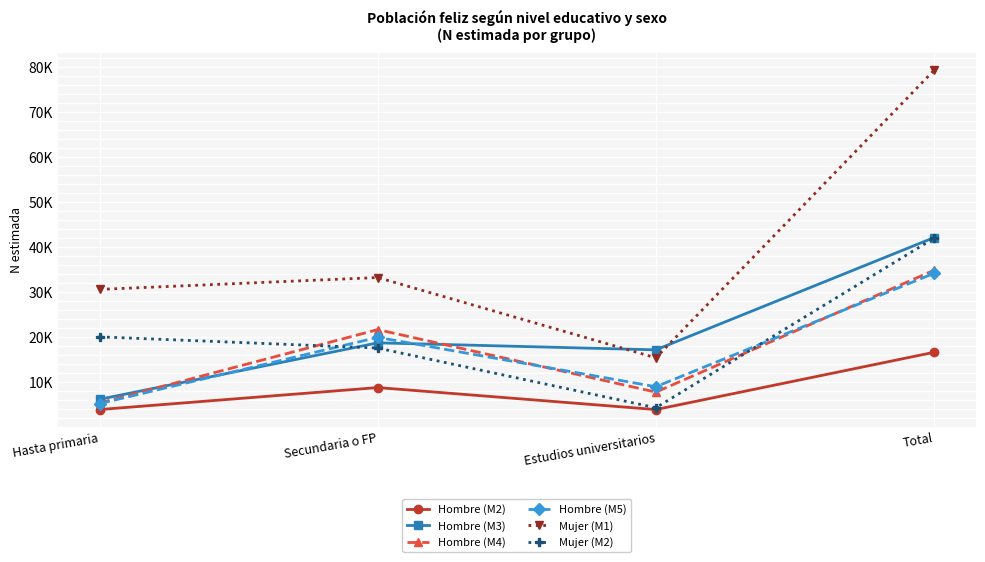

What is the difference between the maximum and minimum values in the Hombre (M2) series?

12703